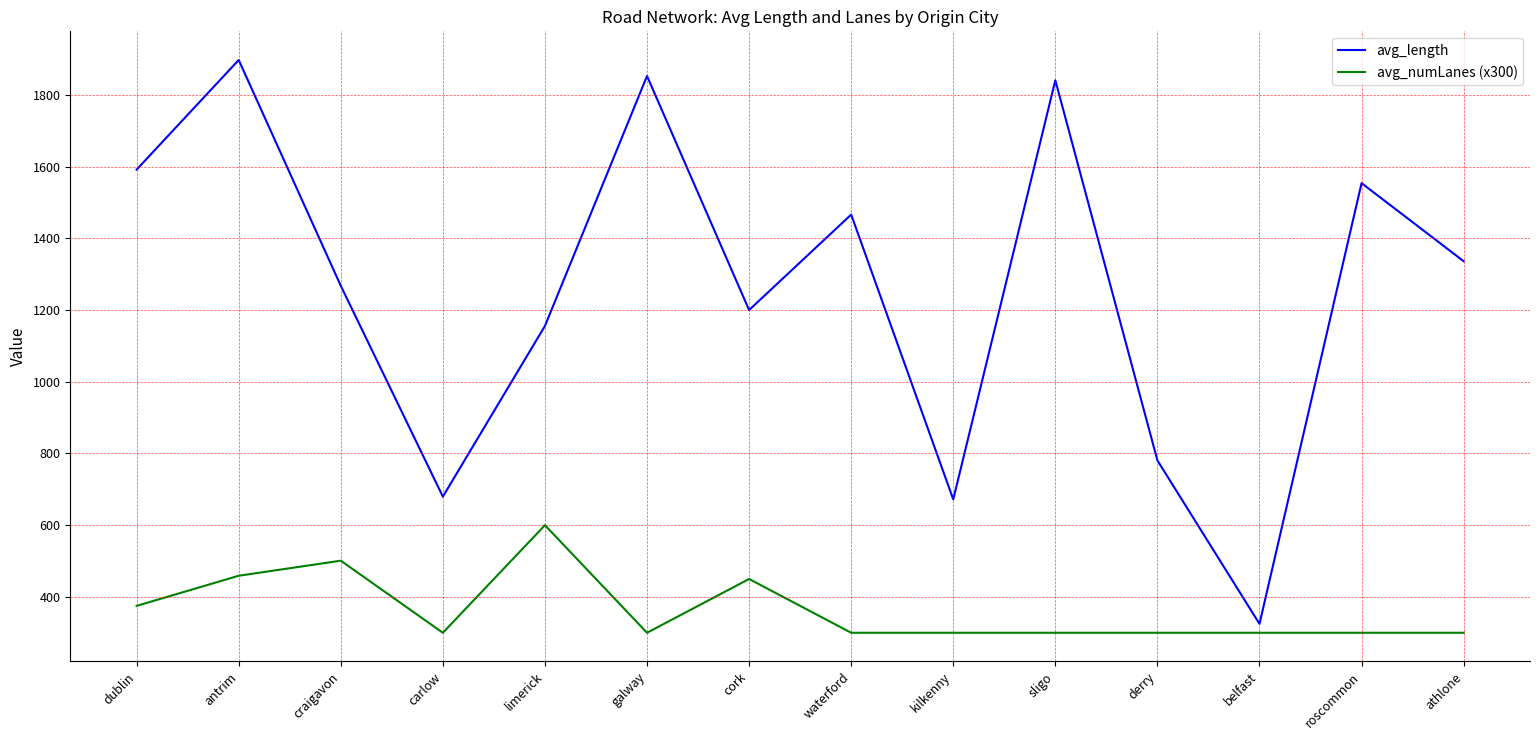

Where is the first local maximum for avg_length?

antrim